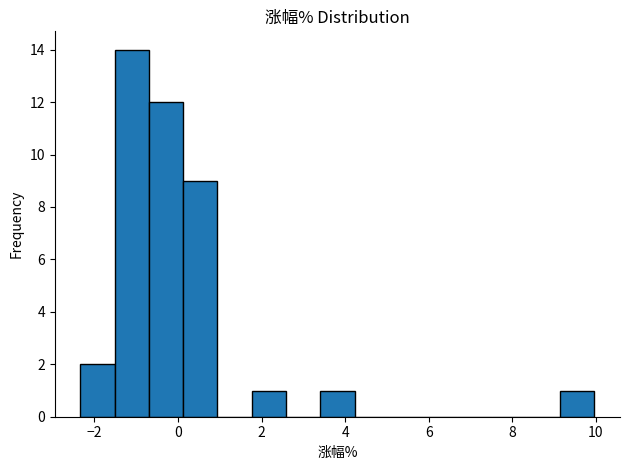

Reading left to right, transcribe this chart: for each bar, give the range it covers on the x-axis and its height. Neither the bar edges nor the heights are printed on the chart, so give them approximately, as read against the axes.

-2.4 to -1.6: 2
-1.6 to -0.6: 14
-0.6 to 0.2: 12
0.2 to 1.0: 9
1.0 to 1.8: 0
1.8 to 2.6: 1
2.6 to 3.4: 0
3.4 to 4.2: 1
4.2 to 5.0: 0
5.0 to 5.8: 0
5.8 to 6.6: 0
6.6 to 7.6: 0
7.6 to 8.4: 0
8.4 to 9.2: 0
9.2 to 10.0: 1